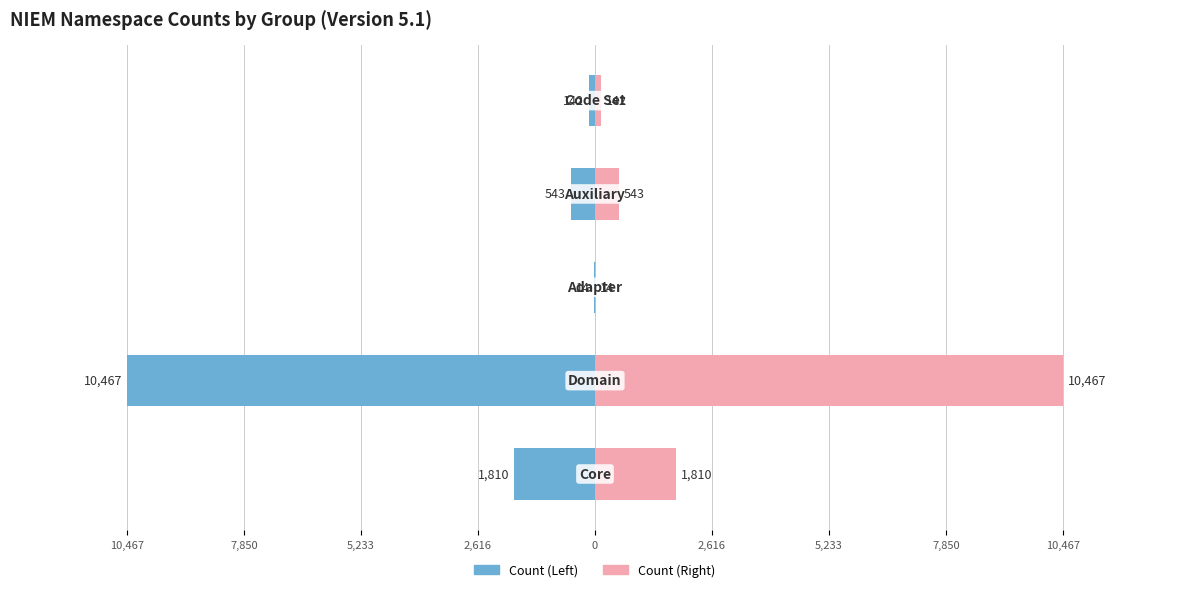

What is the lowest value of the Group (Right) series?

14